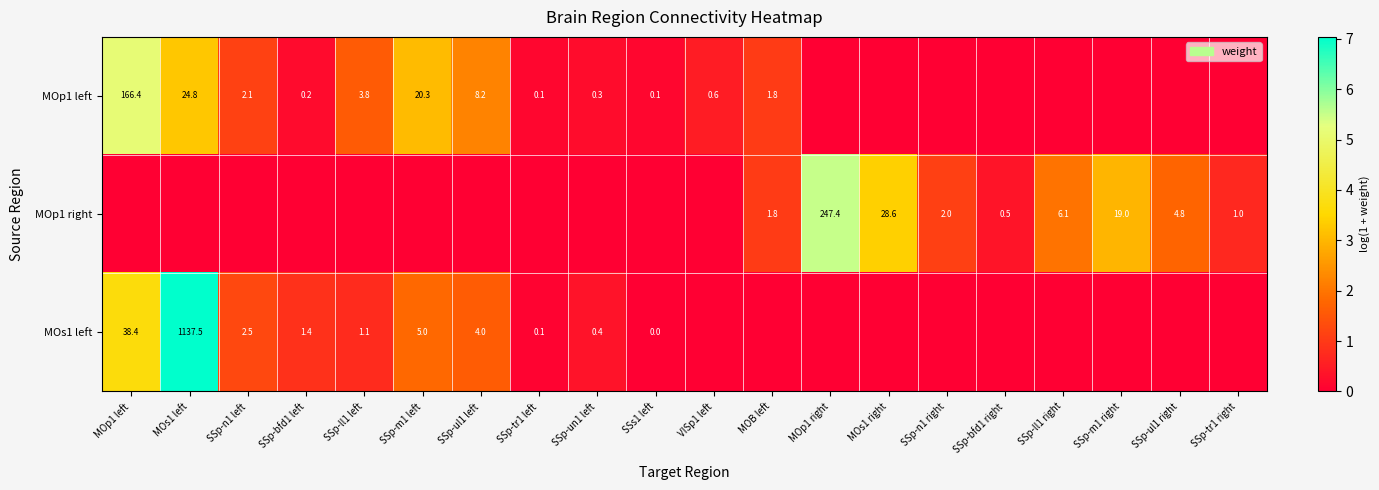

The MOs1 left series shows 0.0 at SSp-tr1 left. True or false?

False